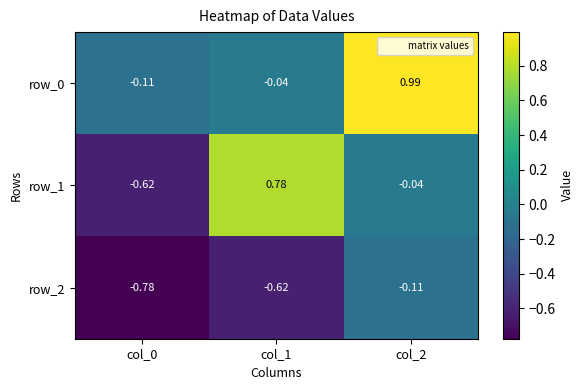

Is the value of row_0 at col_1 greater than the value of row_2 at col_1?

Yes